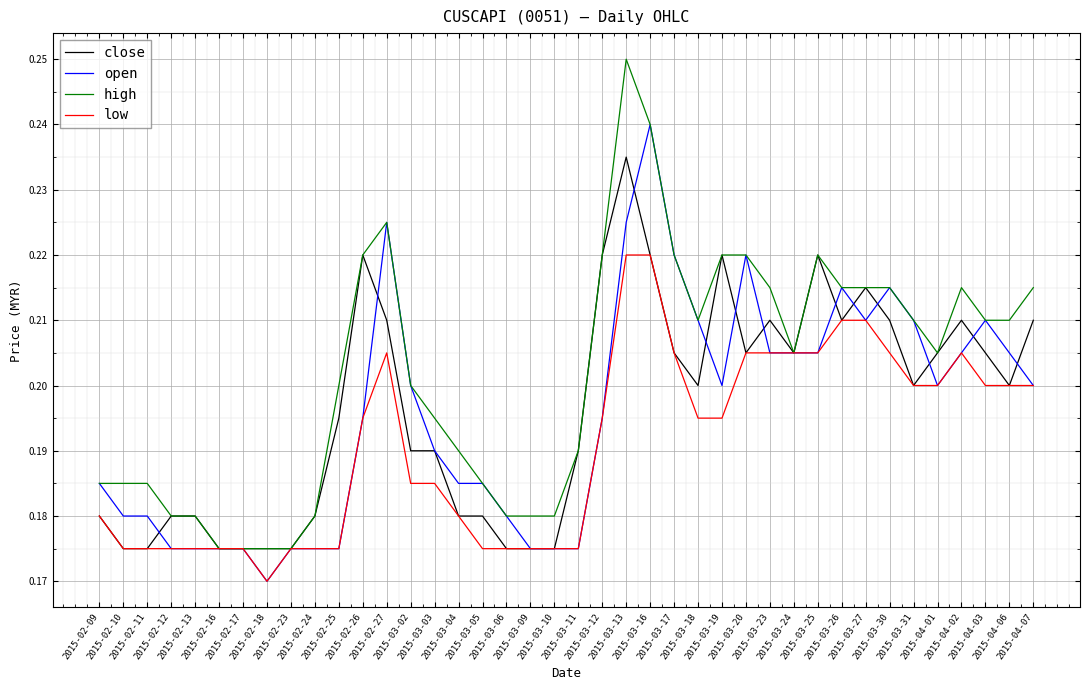

At which label is open closest to 0?

2015-02-18